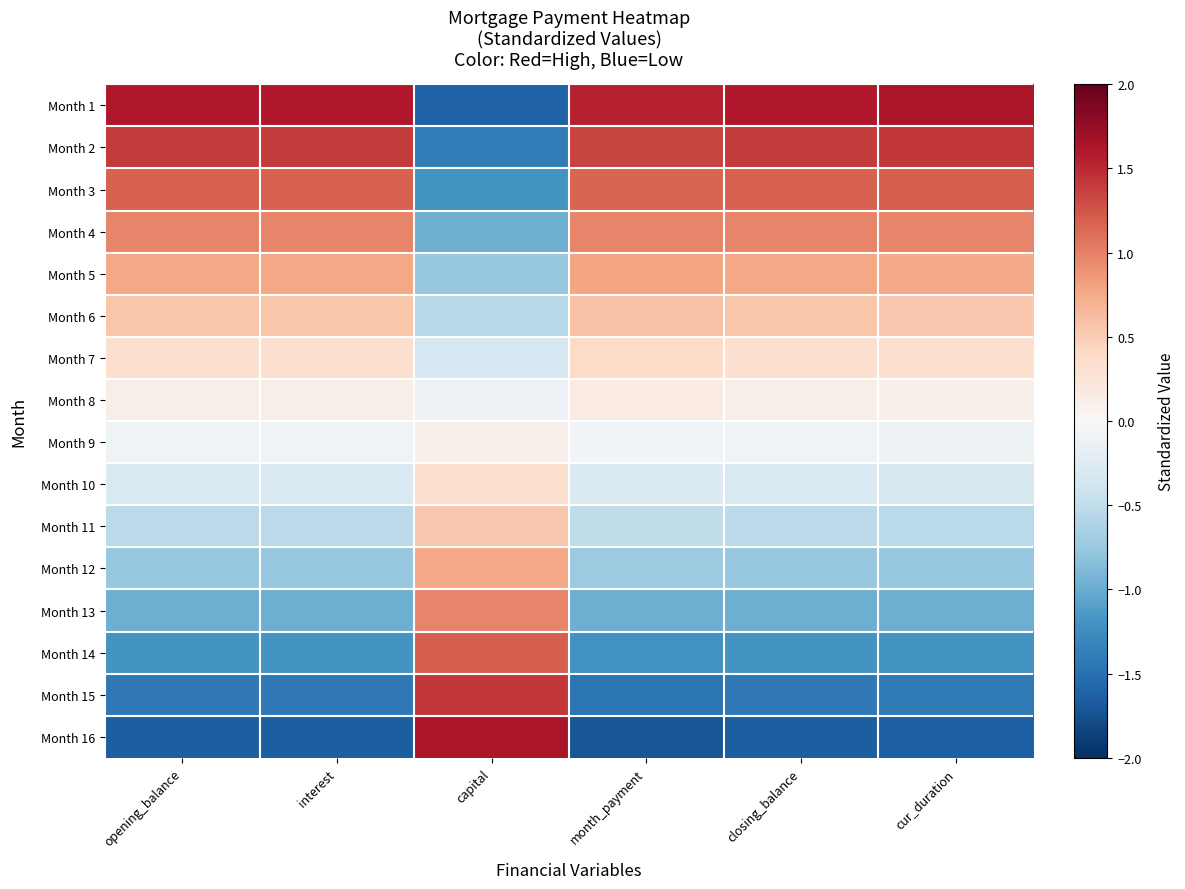

Reading left to right, list all the values displayed in this chart.

Month 1: opening_balance=1.6	interest=1.6	capital=-1.6	month_payment=1.5	closing_balance=1.6	cur_duration=1.6
Month 2: opening_balance=1.4	interest=1.4	capital=-1.4	month_payment=1.4	closing_balance=1.4	cur_duration=1.4
Month 3: opening_balance=1.2	interest=1.2	capital=-1.2	month_payment=1.2	closing_balance=1.2	cur_duration=1.2
Month 4: opening_balance=1.0	interest=1.0	capital=-1.0	month_payment=1.0	closing_balance=1.0	cur_duration=1.0
Month 5: opening_balance=0.8	interest=0.8	capital=-0.8	month_payment=0.8	closing_balance=0.8	cur_duration=0.8
Month 6: opening_balance=0.6	interest=0.6	capital=-0.5	month_payment=0.6	closing_balance=0.6	cur_duration=0.5
Month 7: opening_balance=0.3	interest=0.3	capital=-0.3	month_payment=0.4	closing_balance=0.3	cur_duration=0.3
Month 8: opening_balance=0.1	interest=0.1	capital=-0.1	month_payment=0.2	closing_balance=0.1	cur_duration=0.1
Month 9: opening_balance=-0.1	interest=-0.1	capital=0.1	month_payment=-0.1	closing_balance=-0.1	cur_duration=-0.1
Month 10: opening_balance=-0.3	interest=-0.3	capital=0.3	month_payment=-0.3	closing_balance=-0.3	cur_duration=-0.3
Month 11: opening_balance=-0.5	interest=-0.5	capital=0.5	month_payment=-0.5	closing_balance=-0.5	cur_duration=-0.5
Month 12: opening_balance=-0.8	interest=-0.8	capital=0.8	month_payment=-0.7	closing_balance=-0.8	cur_duration=-0.8
Month 13: opening_balance=-1.0	interest=-1.0	capital=1.0	month_payment=-1.0	closing_balance=-1.0	cur_duration=-1.0
Month 14: opening_balance=-1.2	interest=-1.2	capital=1.2	month_payment=-1.2	closing_balance=-1.2	cur_duration=-1.2
Month 15: opening_balance=-1.4	interest=-1.4	capital=1.4	month_payment=-1.5	closing_balance=-1.4	cur_duration=-1.4
Month 16: opening_balance=-1.7	interest=-1.7	capital=1.6	month_payment=-1.7	closing_balance=-1.7	cur_duration=-1.6